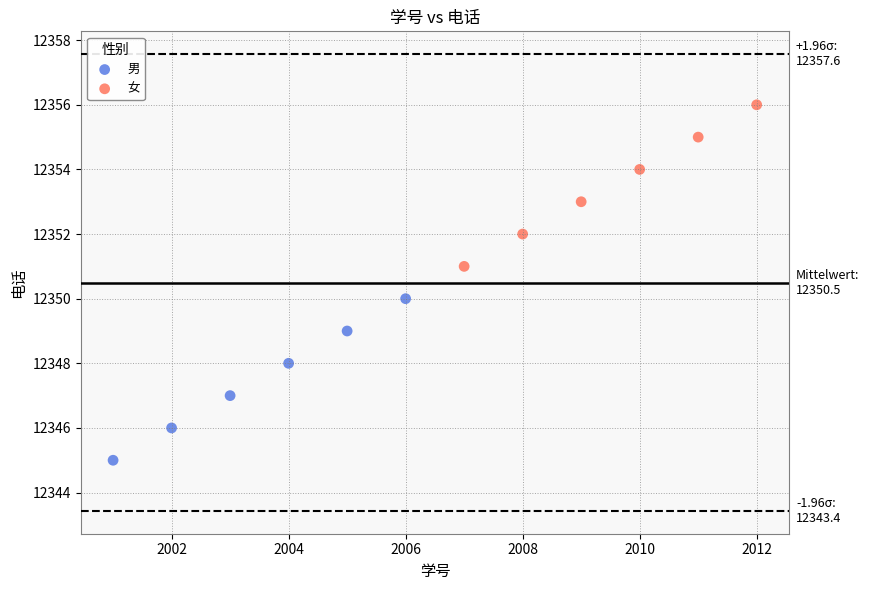

Which series contains the lowest Y value?

男